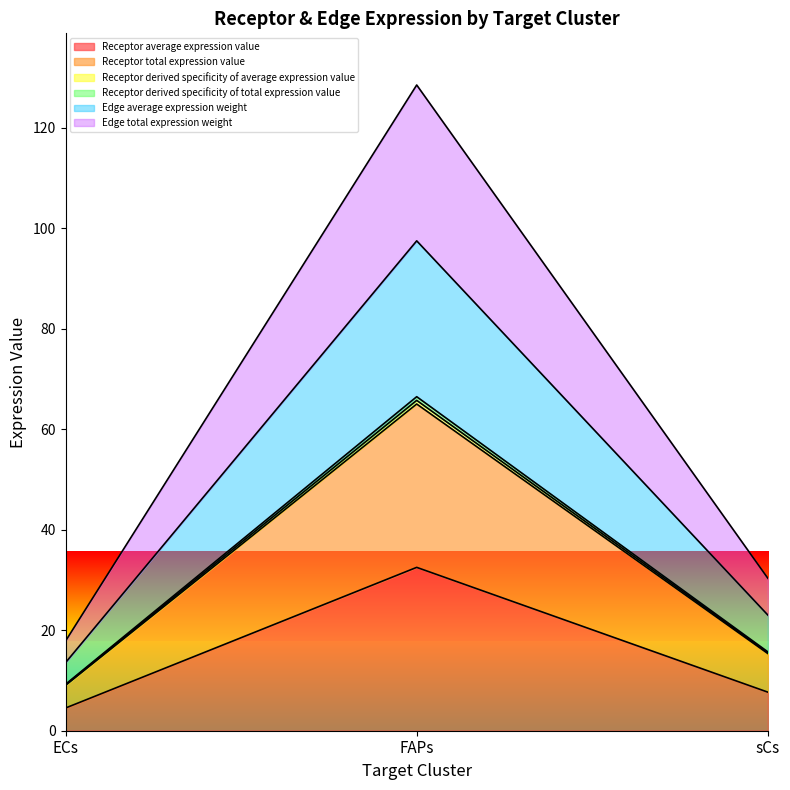

Does the chart display data point markers on the line(s)?

No